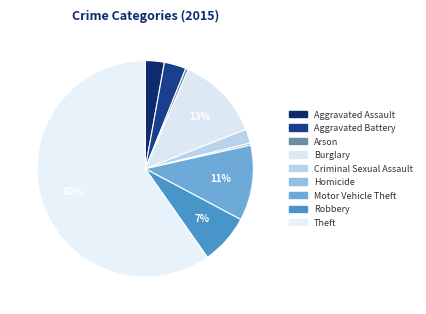

To the nearest percent, what is the combined percentage of Aggravated Battery and Aggravated Assault?

6%